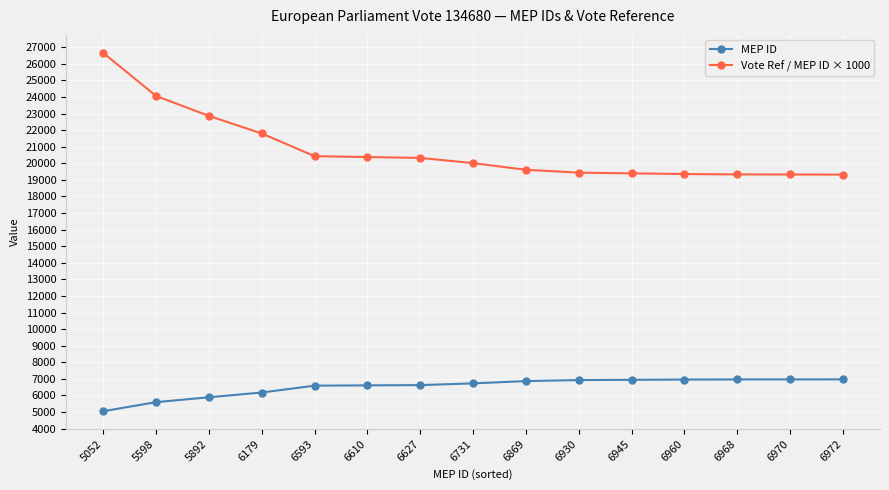

At which label is Vote Ref / MEP ID × 1000 closest to 22988?

5892